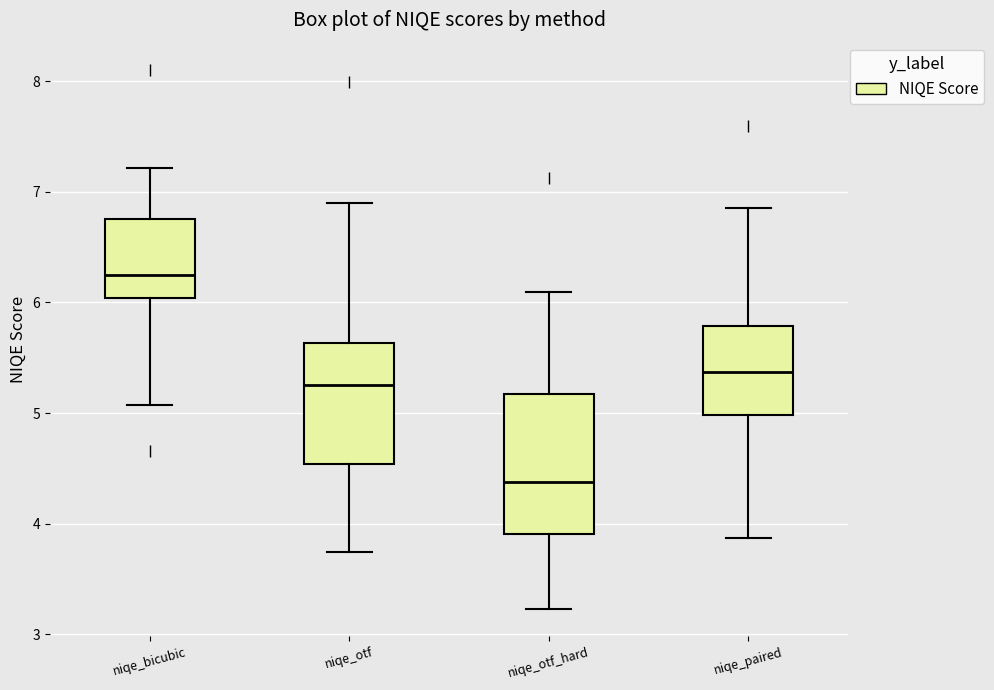

Reading left to right, read every box against the y-axis: the position of its median line, the range the box covers, and the ends of its whiskers. The values are not printed on the chart, so give them approximately, as read against the axis.

niqe_bicubic: median 6.2, box 6.0 to 6.8, whiskers 5.1 to 7.2
niqe_otf: median 5.3, box 4.5 to 5.6, whiskers 3.7 to 6.9
niqe_otf_hard: median 4.4, box 3.9 to 5.2, whiskers 3.2 to 6.1
niqe_paired: median 5.4, box 5.0 to 5.8, whiskers 3.9 to 6.9